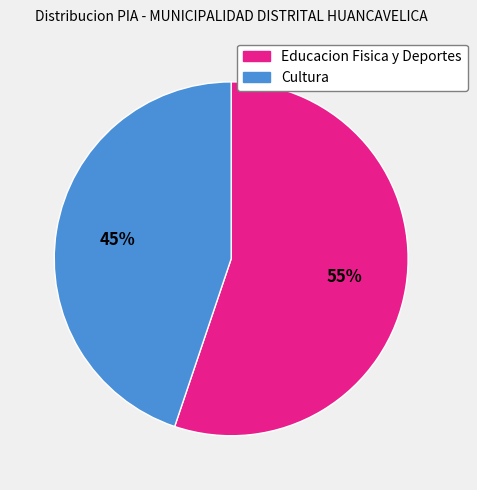

To the nearest percent, what is the average slice percentage?

50%